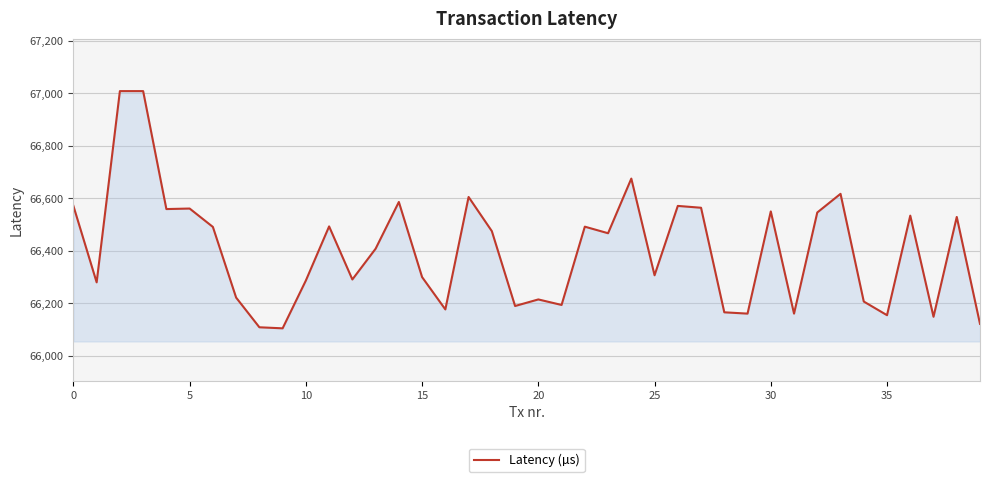

What is the average value?

66403